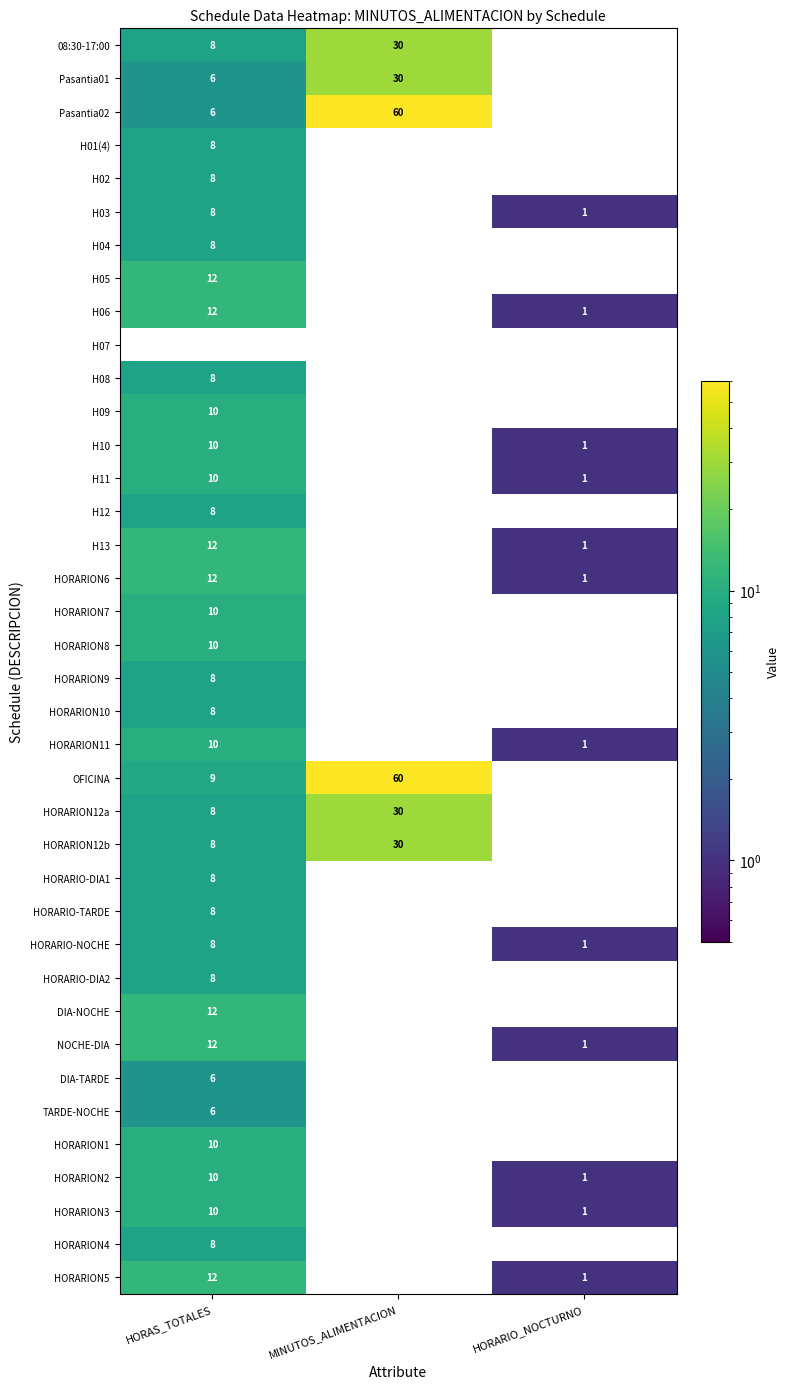

What is the approximate value of HORARION3 at HORAS_TOTALES, to the nearest 10?

10